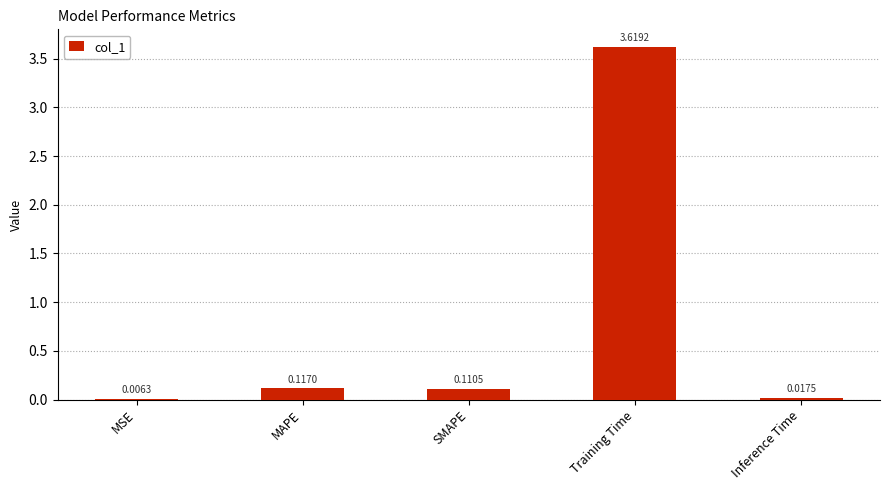

Count the number of data series in this chart.

1